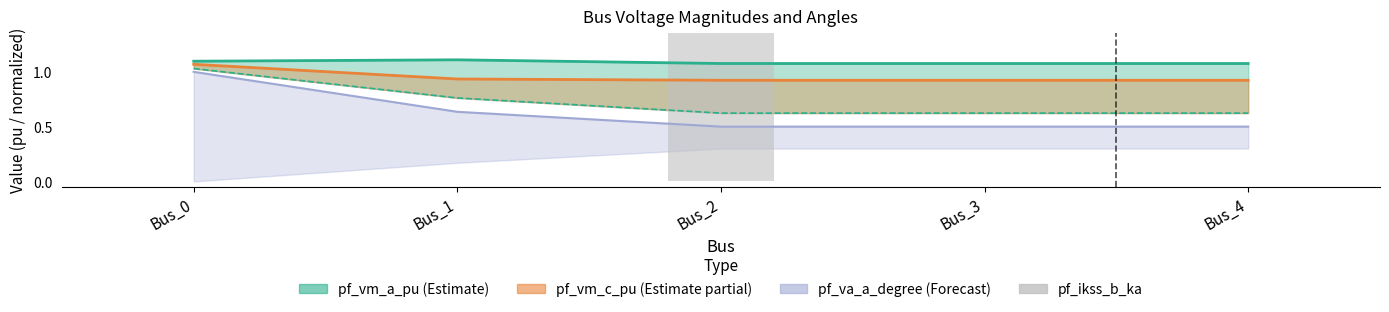

How many bars are there in total?

5